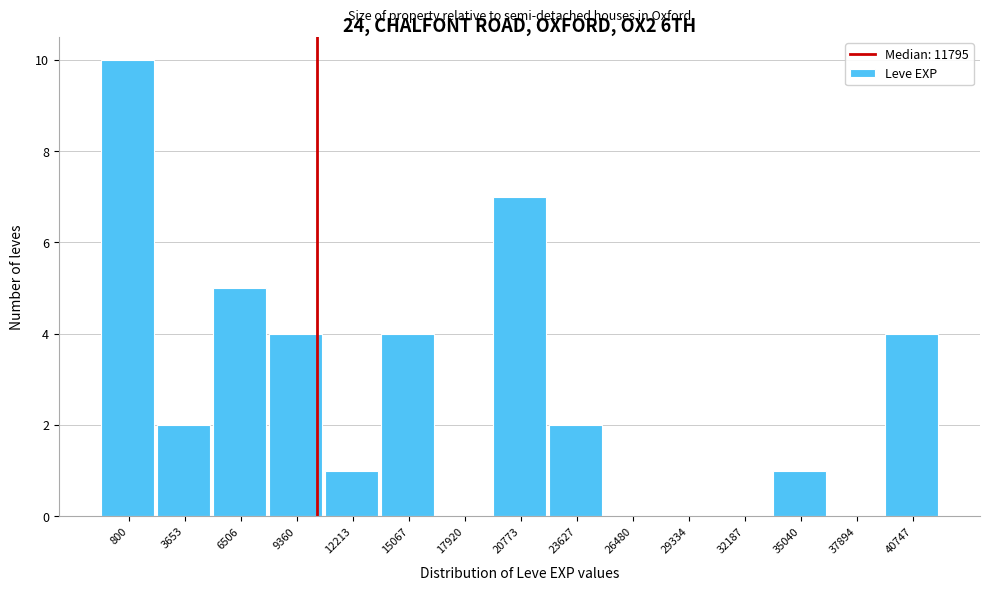

Reading left to right, extract all data points from this chart.

800=10	3653=2	6506=5	9360=4	12213=1	15067=4	17920=0	20773=7	23627=2	26480=0	29334=0	32187=0	35040=1	37894=0	40747=4